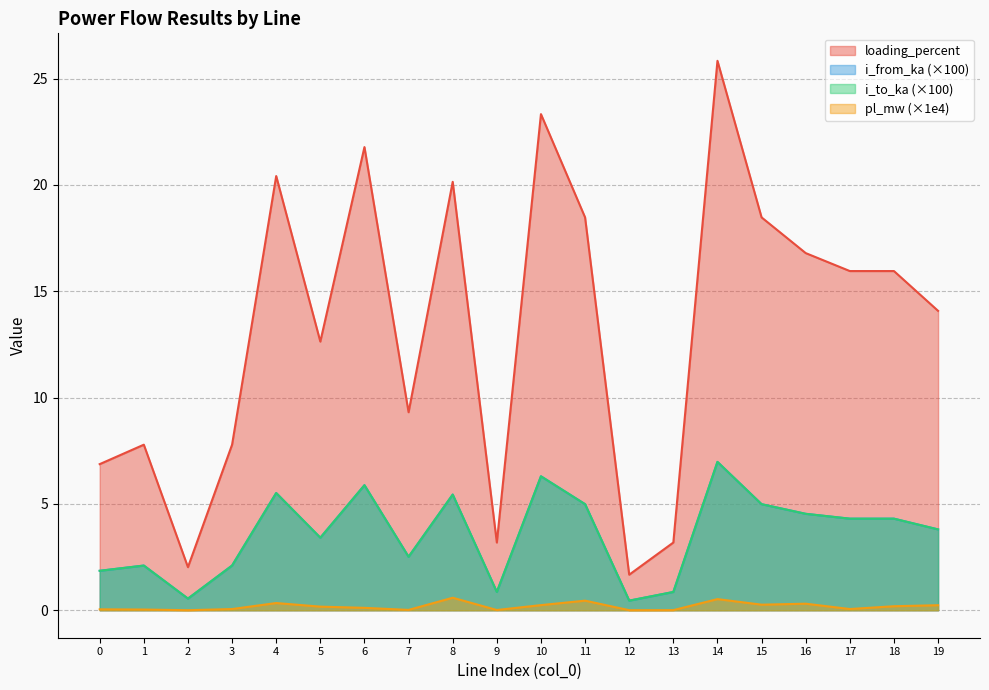

What is the sum of the i_from_ka values at 11 and 3?

7.1